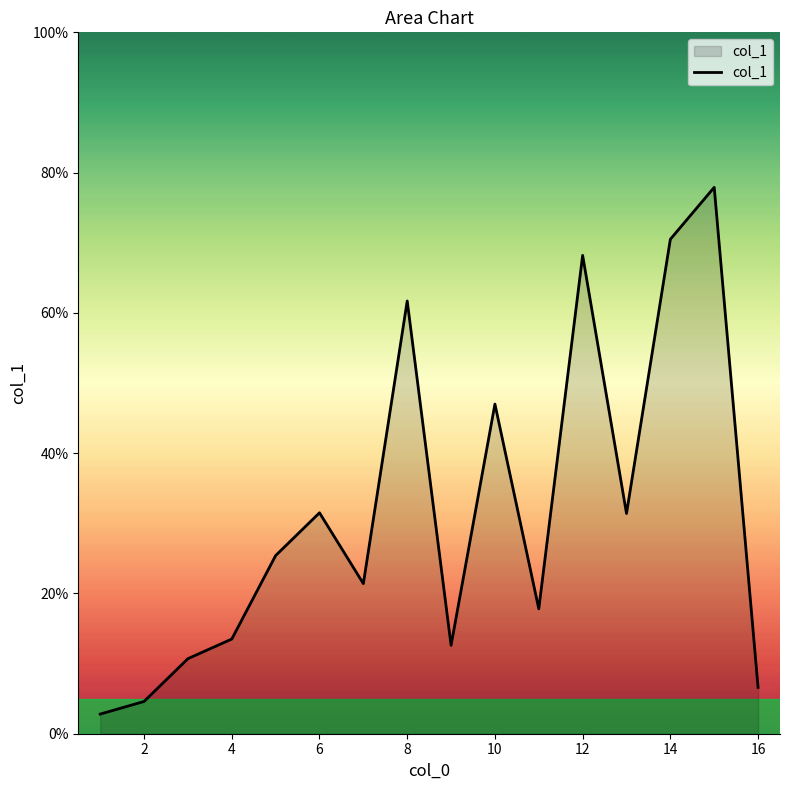

What is the maximum value shown in the chart?

77.9